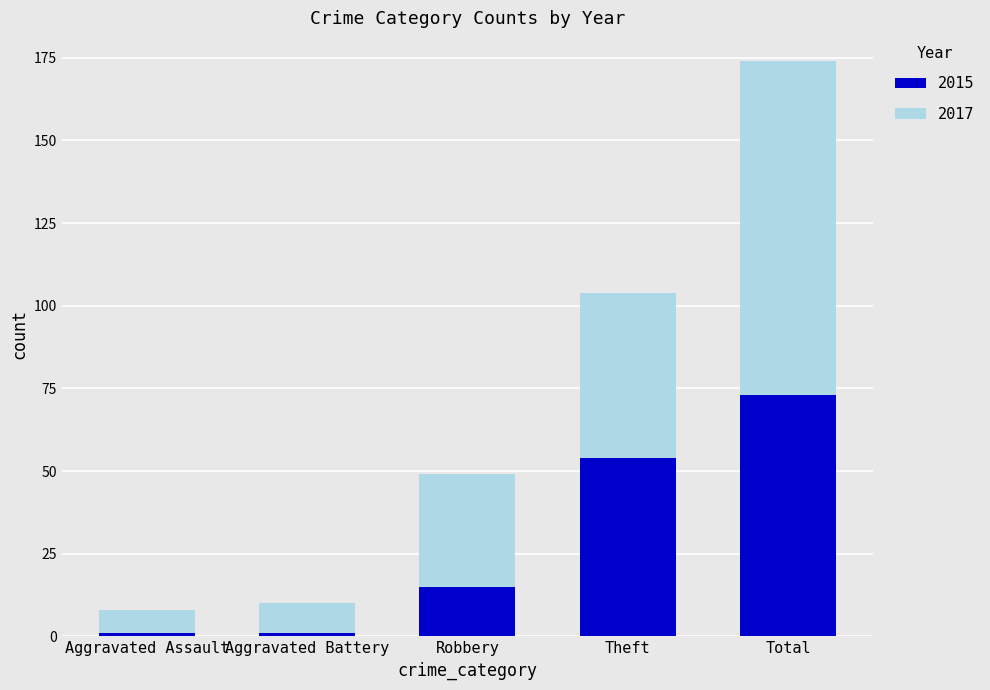

At which label is 2015 closest to 37?

Theft